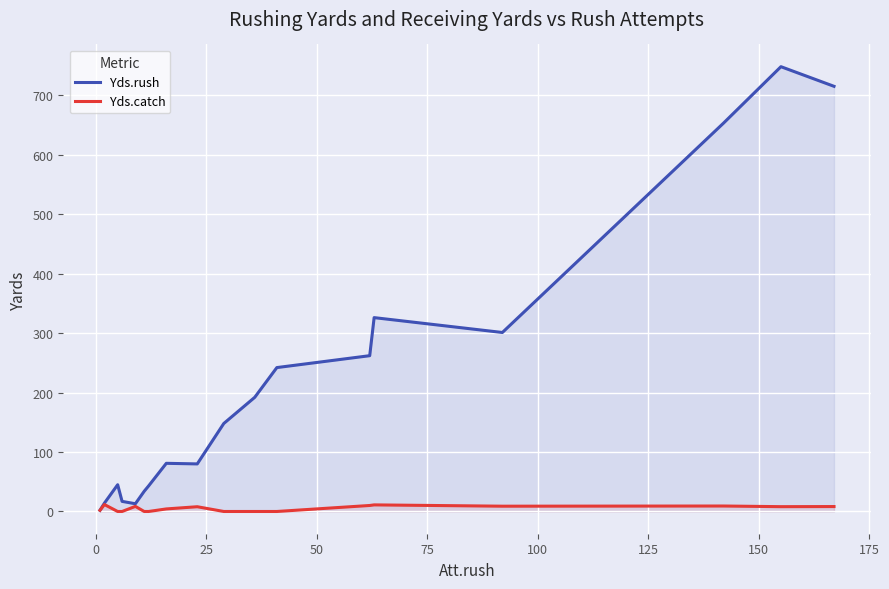

How many values in the Yds.catch series exceed 8?

8